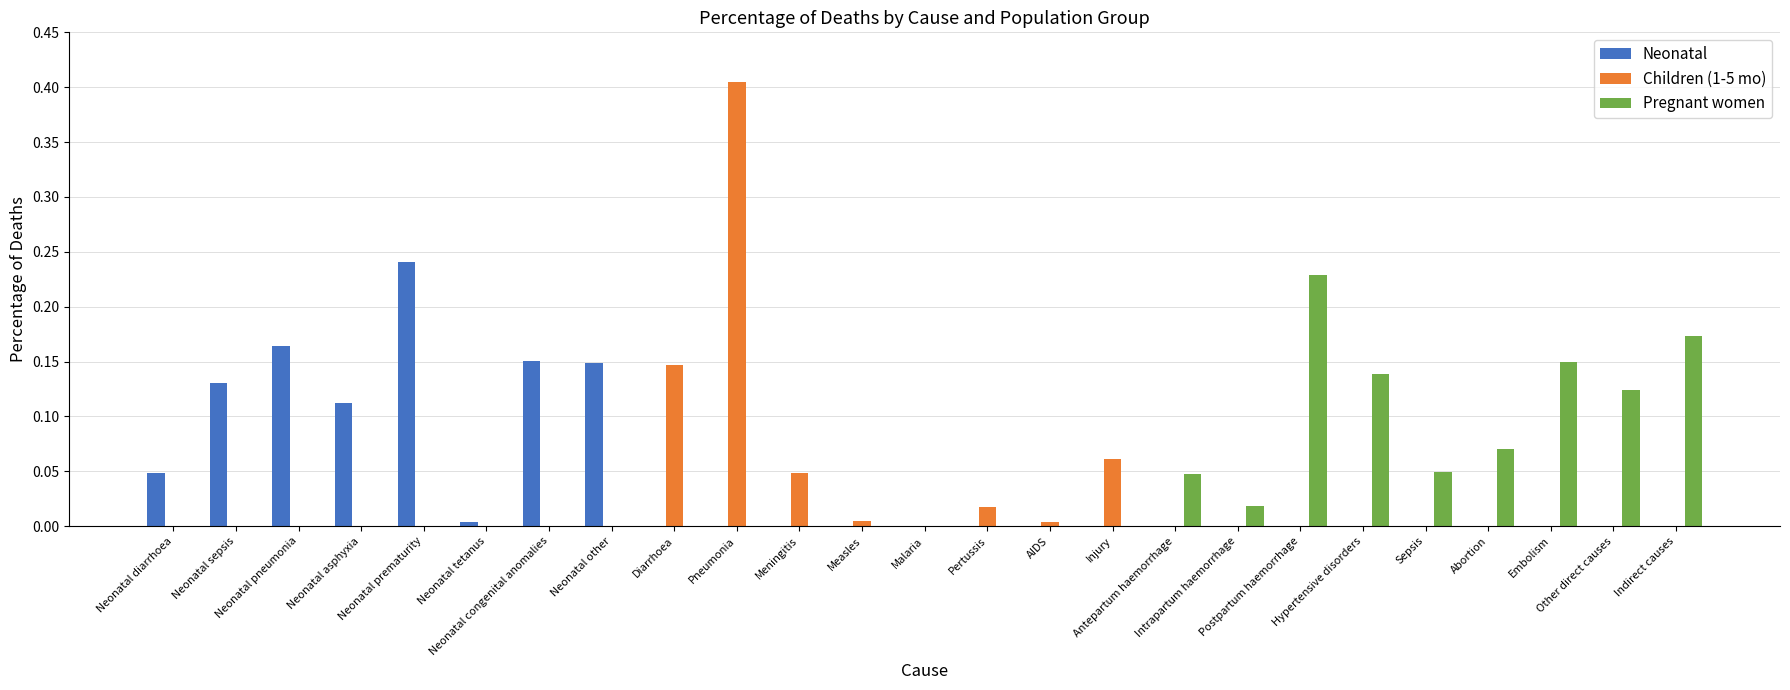

At which category is the sum across all series the highest?

Pneumonia